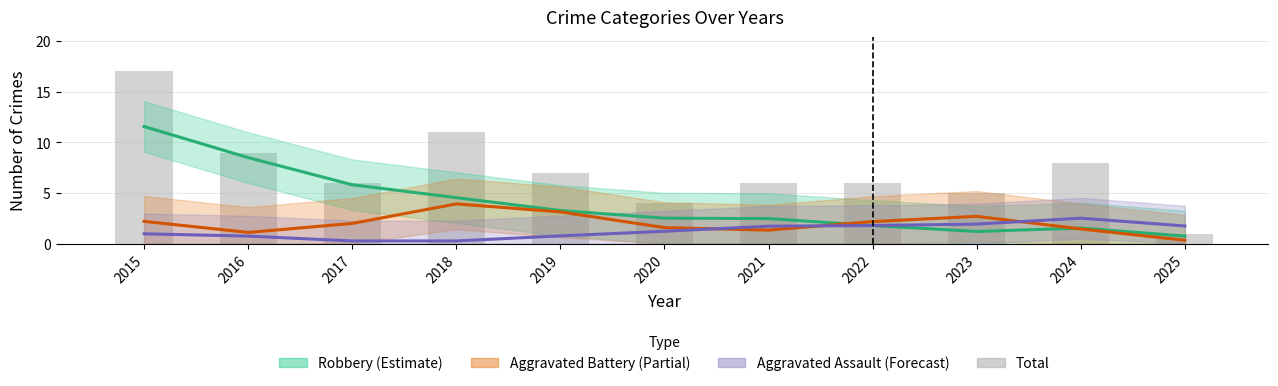

What is the maximum value shown in the chart?

17